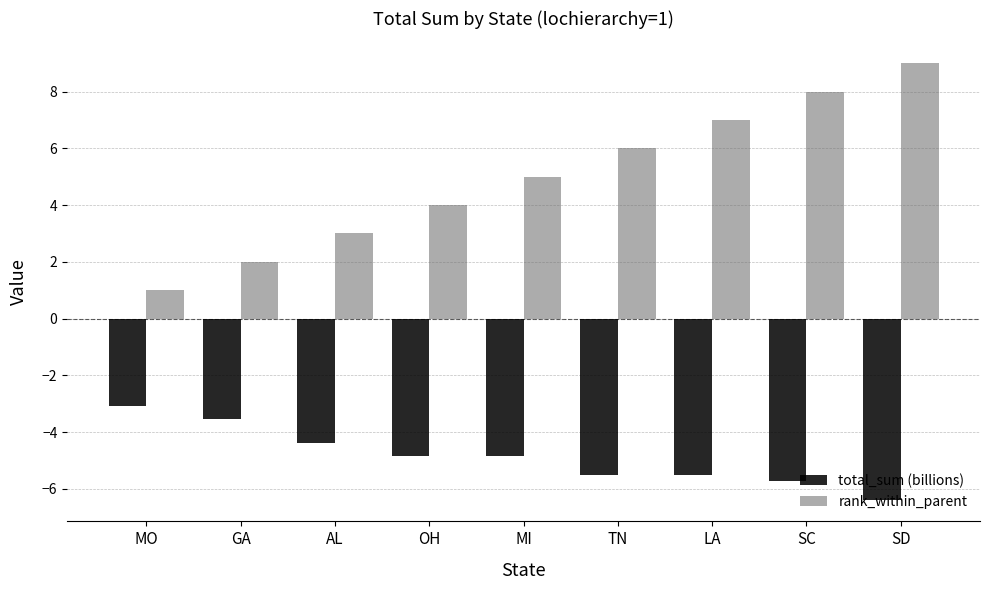

Reading left to right, list all the values displayed in this chart.

total_sum (billions): -3.1	-3.5	-4.4	-4.8	-4.8	-5.5	-5.5	-5.7	-6.4
rank_within_parent: 1.0	2.0	3.0	4.0	5.0	6.0	7.0	8.0	9.0